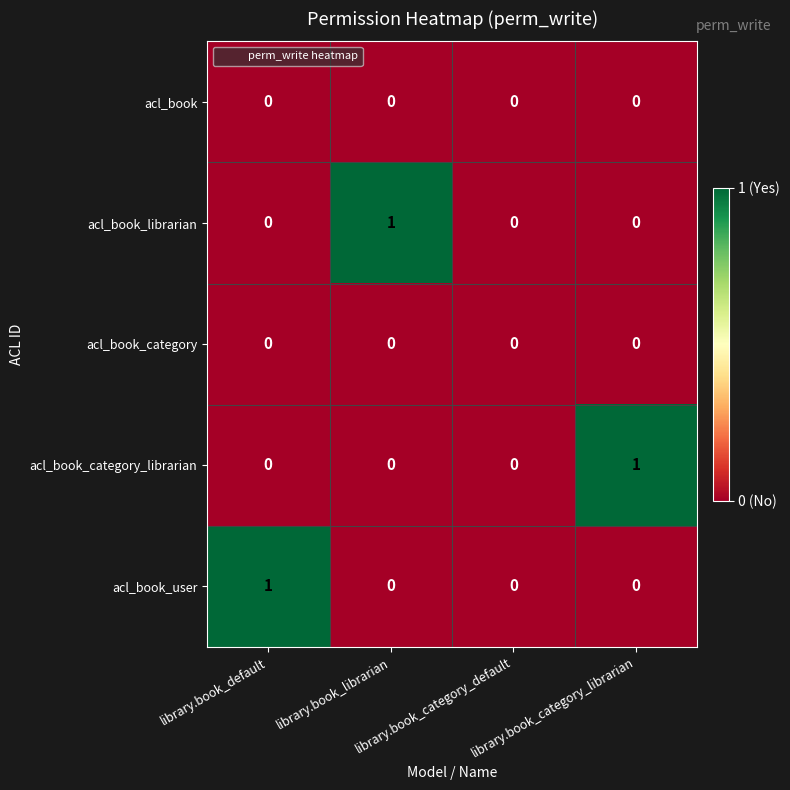

How many values in the acl_book_librarian series exceed 0?

1